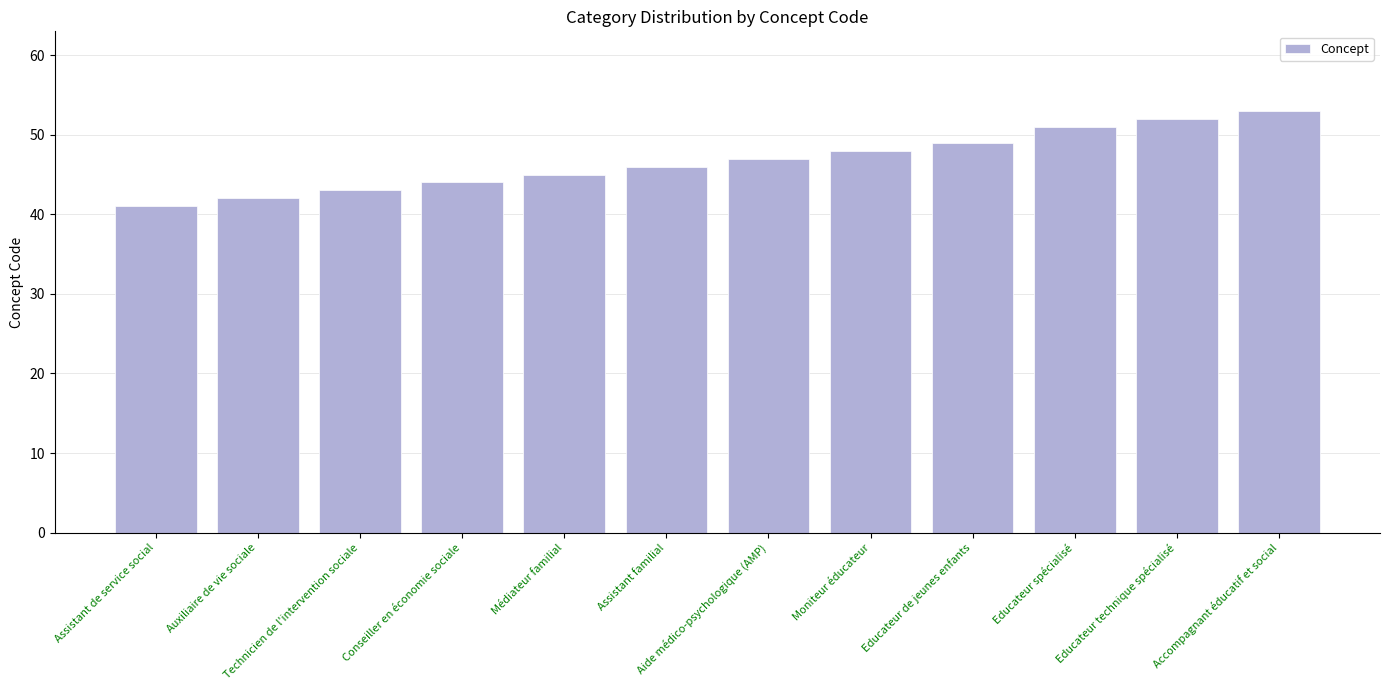

Does the chart contain stacked bars?

No